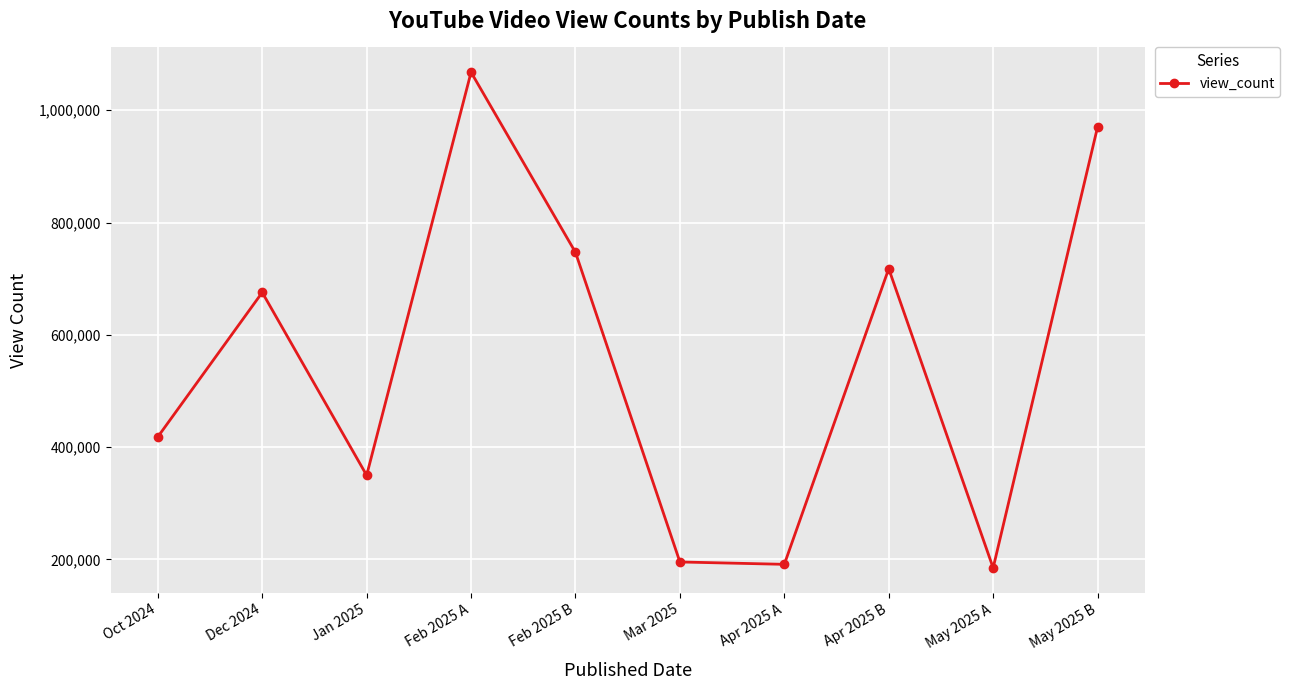

Reading right to left, extract all data points from this chart.

May 2025 B=969989	May 2025 A=185034	Apr 2025 B=717770	Apr 2025 A=191353	Mar 2025=195577	Feb 2025 B=746811	Feb 2025 A=1067603	Jan 2025=349870	Dec 2024=675532	Oct 2024=418306